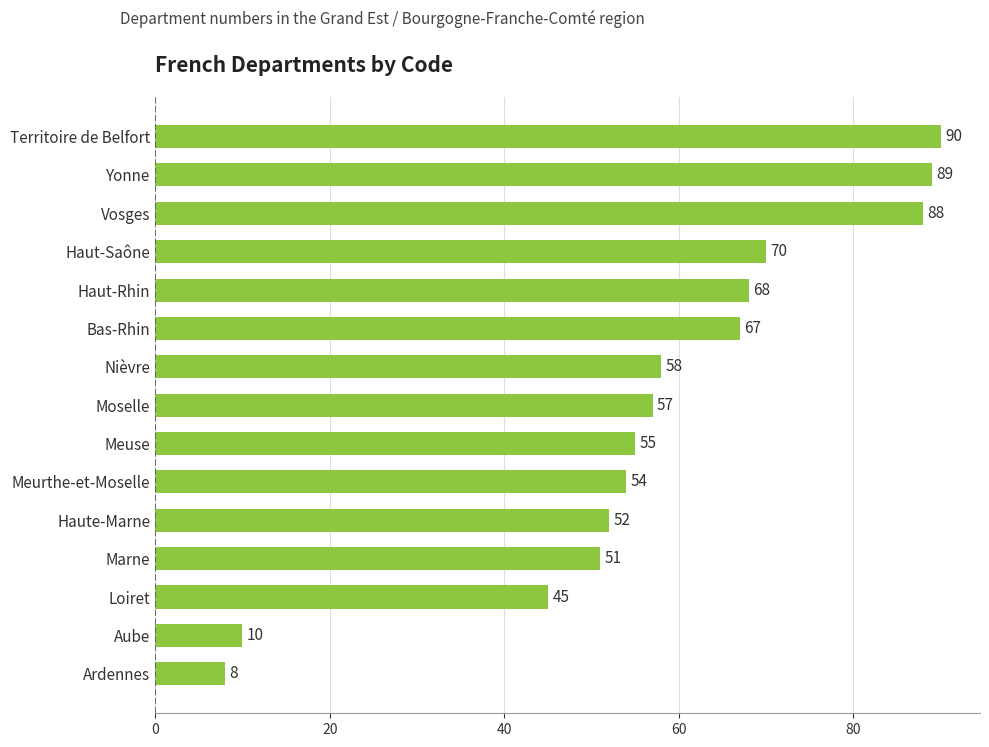

List the labels in order of value, smallest first.

Ardennes, Aube, Loiret, Marne, Haute-Marne, Meurthe-et-Moselle, Meuse, Moselle, Nièvre, Bas-Rhin, Haut-Rhin, Haut-Saône, Vosges, Yonne, Territoire de Belfort